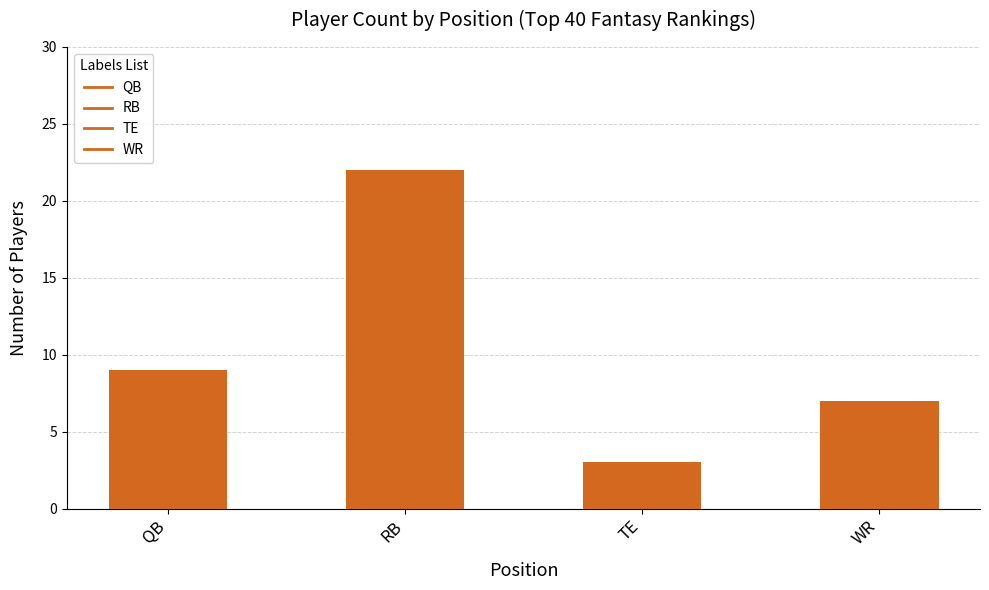

What is the smallest value displayed?

3